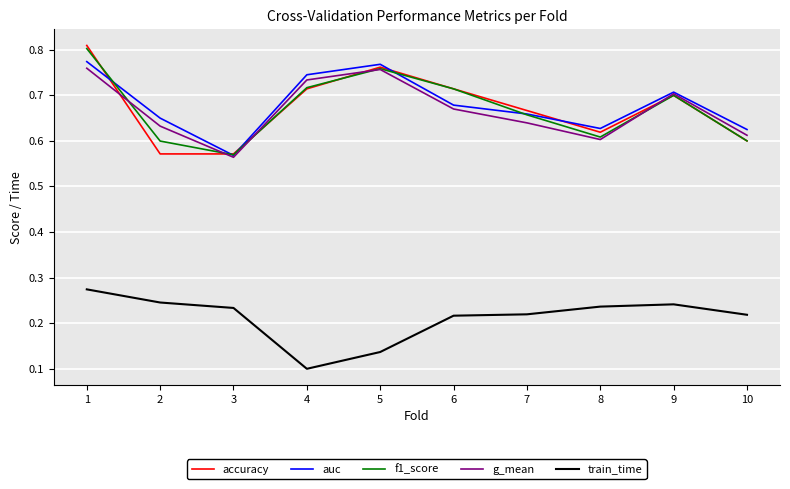

Rank the series by their maximum value, from highest to lowest.

accuracy, f1_score, auc, g_mean, train_time